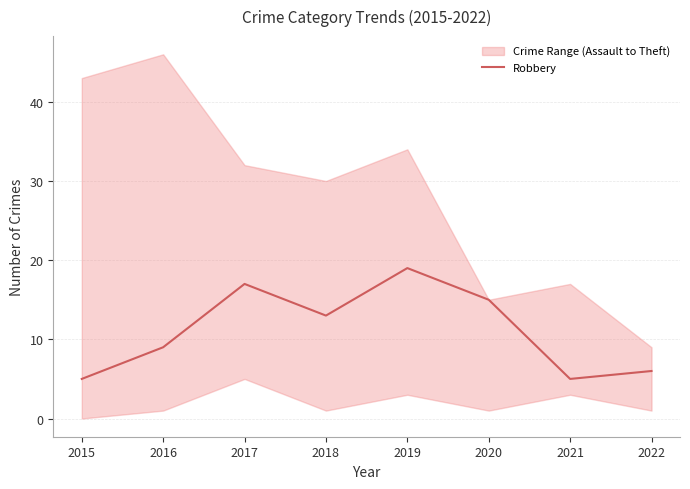

What is the approximate value at 2020?

15